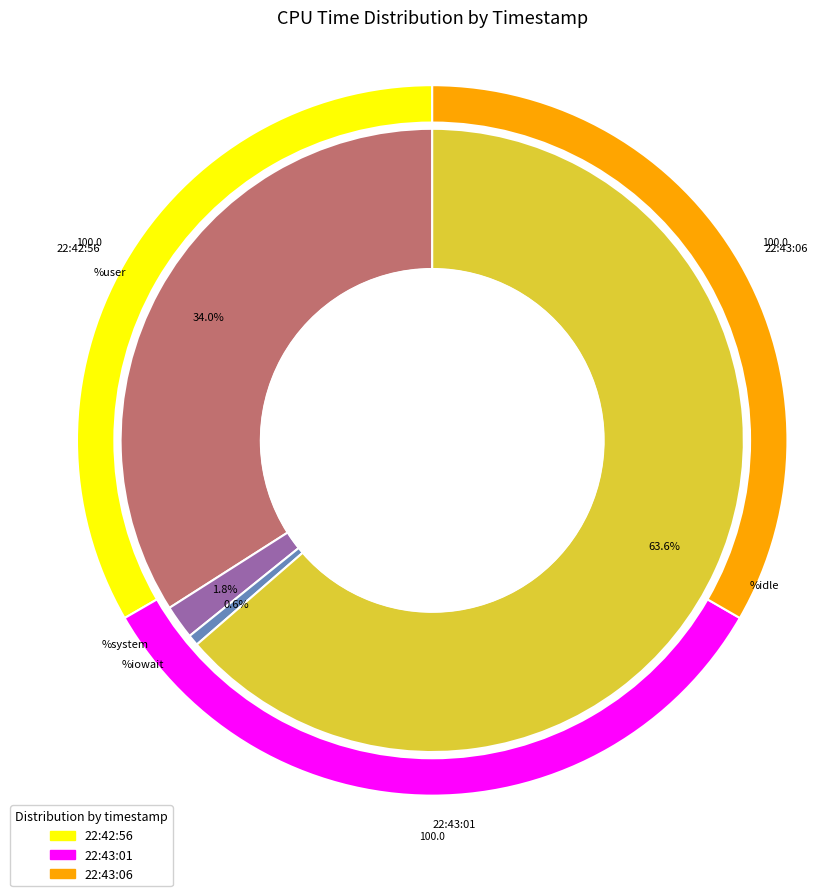

How many slices are in this pie chart?

3